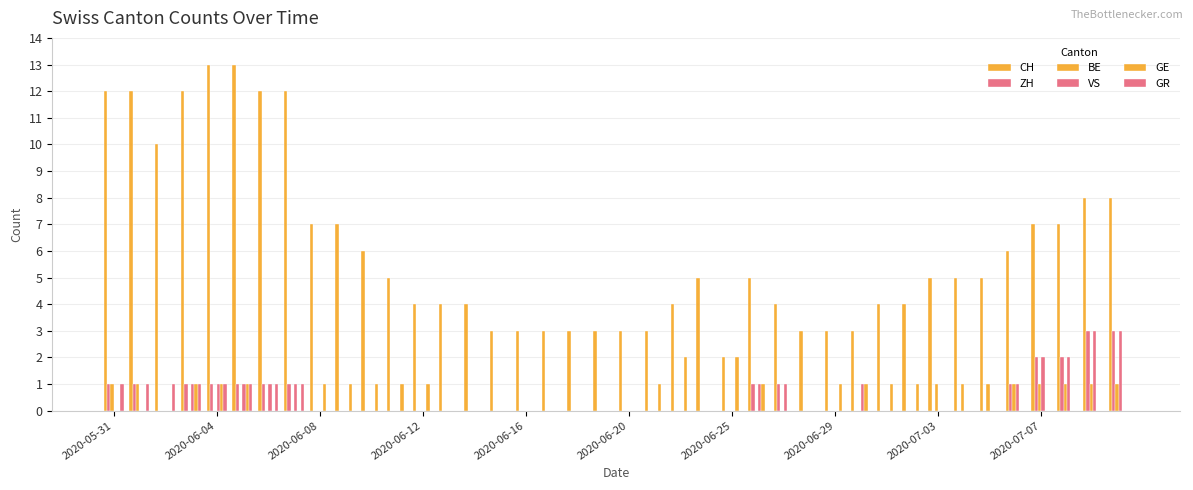

Are the bars horizontal?

No